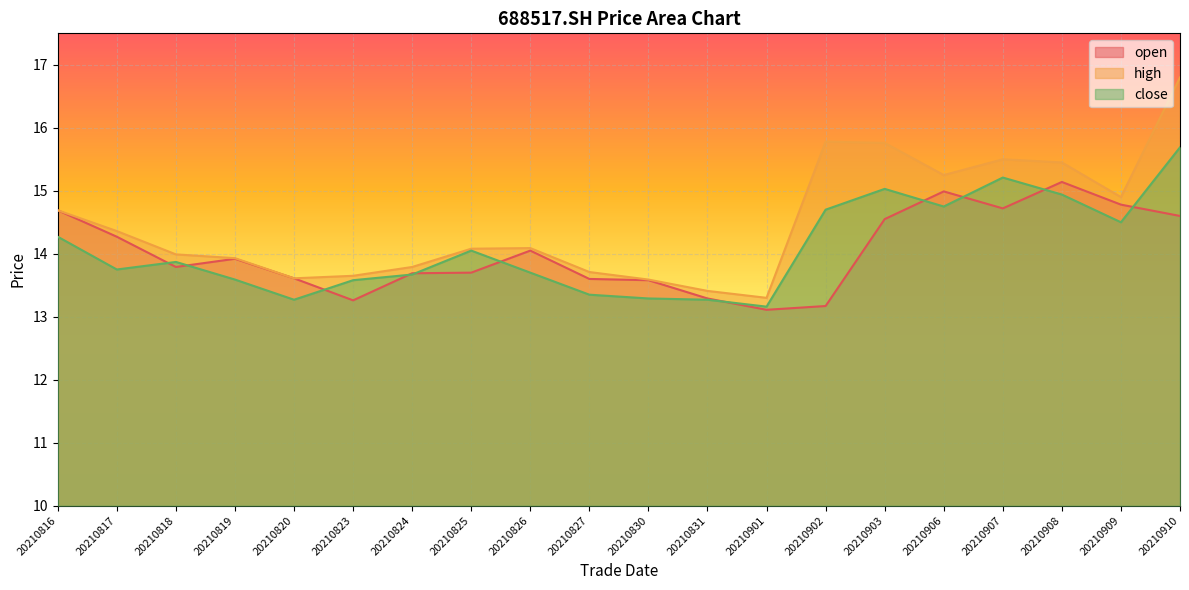

What is the total value across all series at 20210907?

45.4